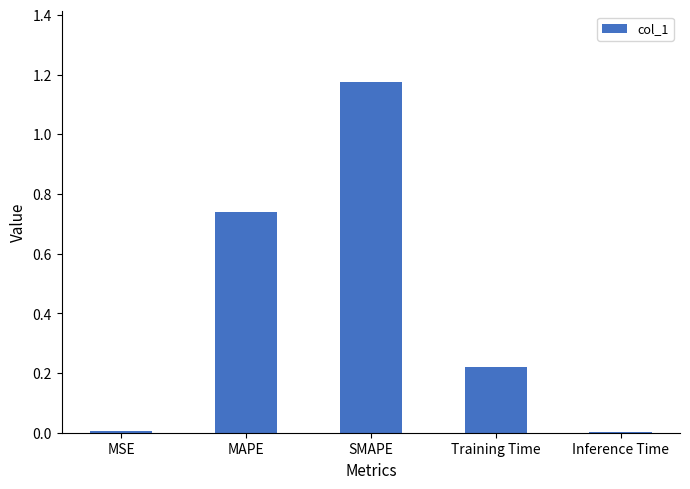

Between SMAPE and MAPE, which is larger?

SMAPE